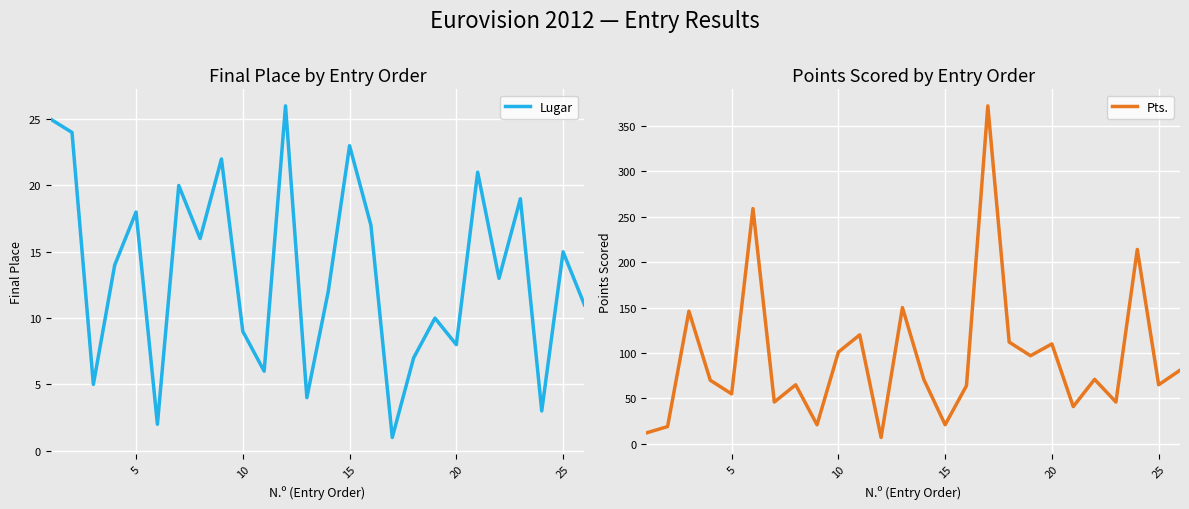

What is the highest value of the Lugar series?

26